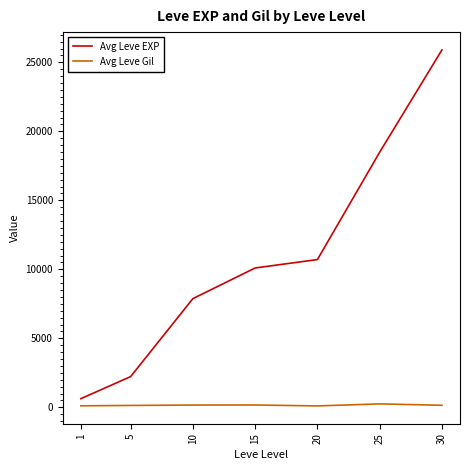

True or false: Avg Leve EXP has more than 2 interior local peaks.

False